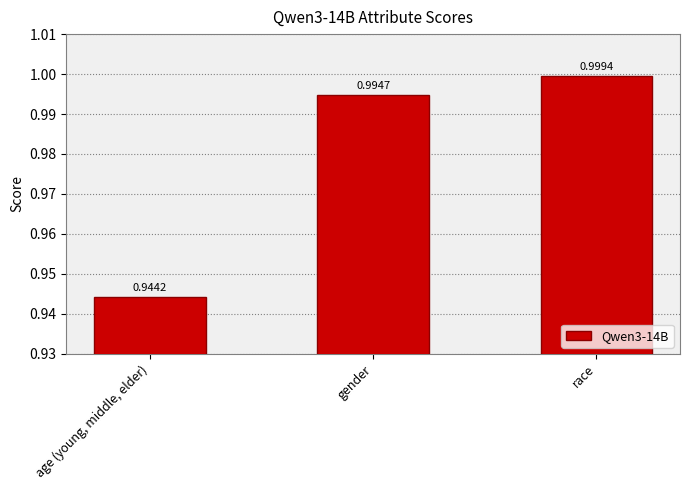

Count the number of categories in the chart.

3